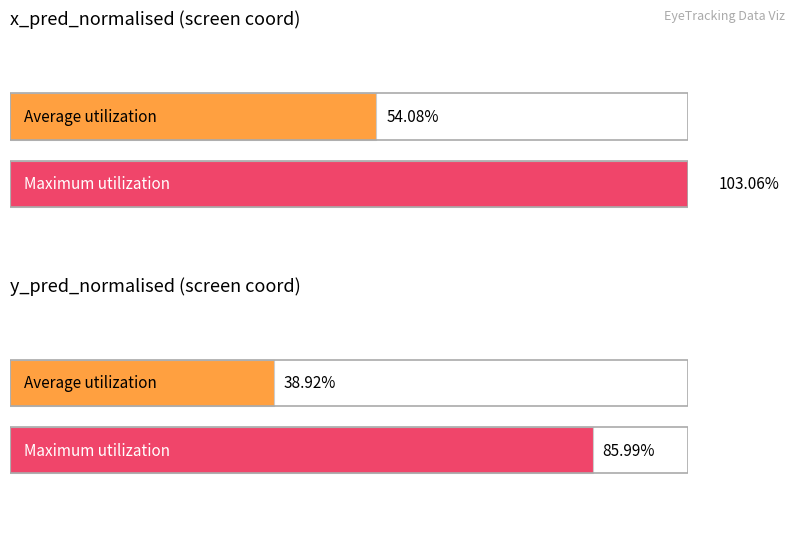

What is the sum of all Maximum utilization values?

1.9